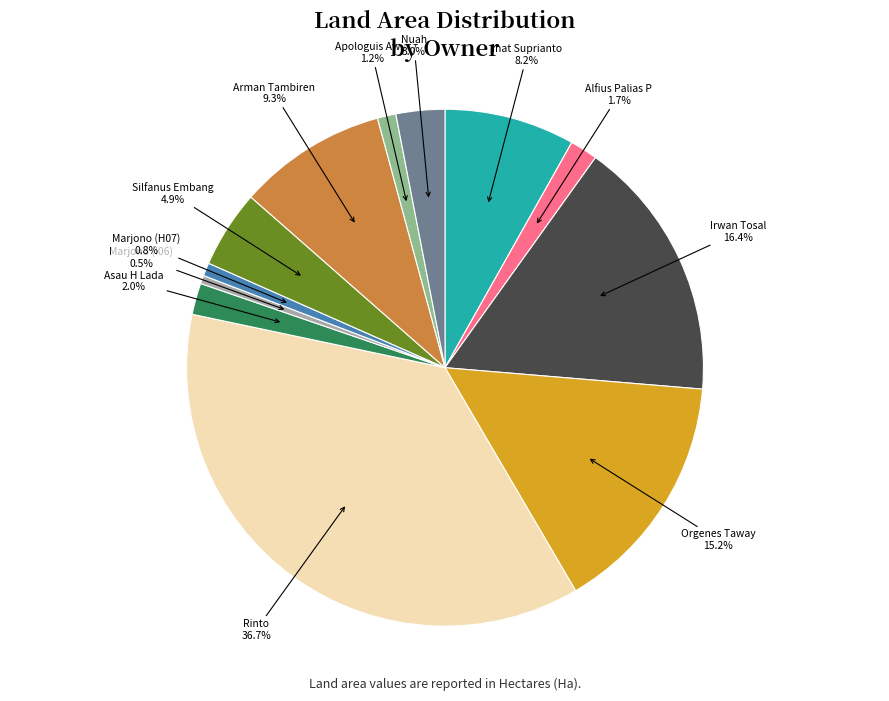

Is there any slice that represents more than half of the pie?

No